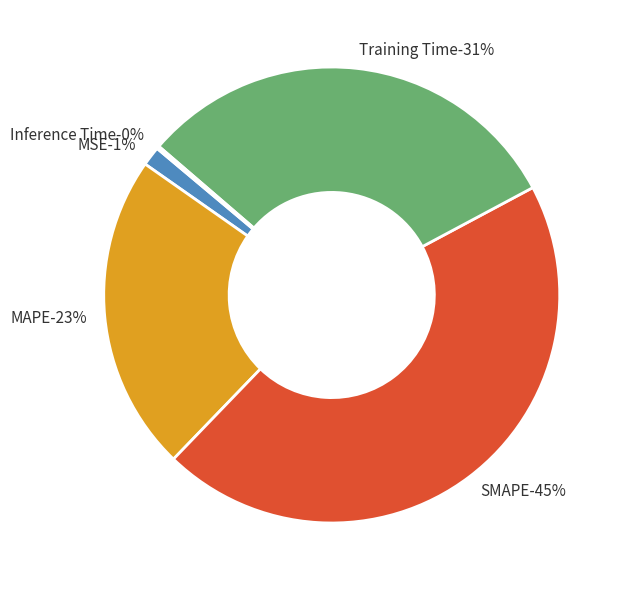

What is the change in value from MAPE to Training Time?

+0.4